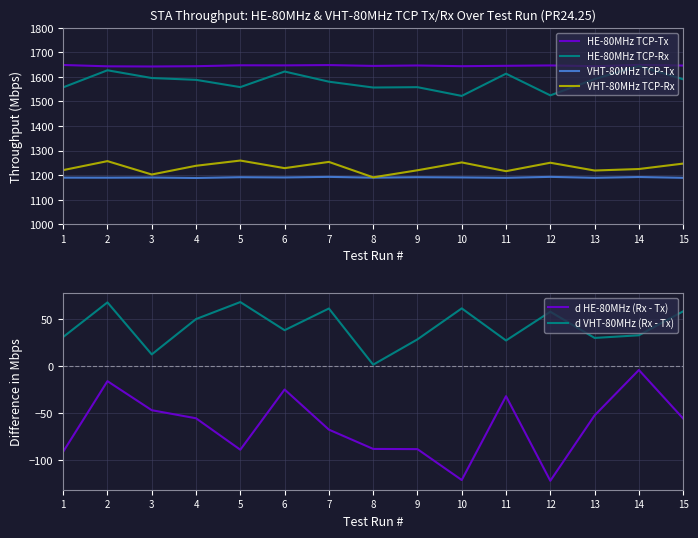

Where does the d VHT-80MHz (Rx - Tx) series first go above 37?

2